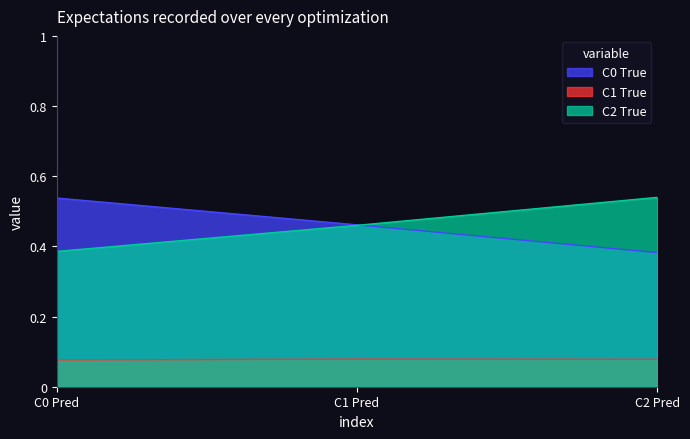

Rank the series at C2 Pred from lowest to highest value.

C1 True, C0 True, C2 True